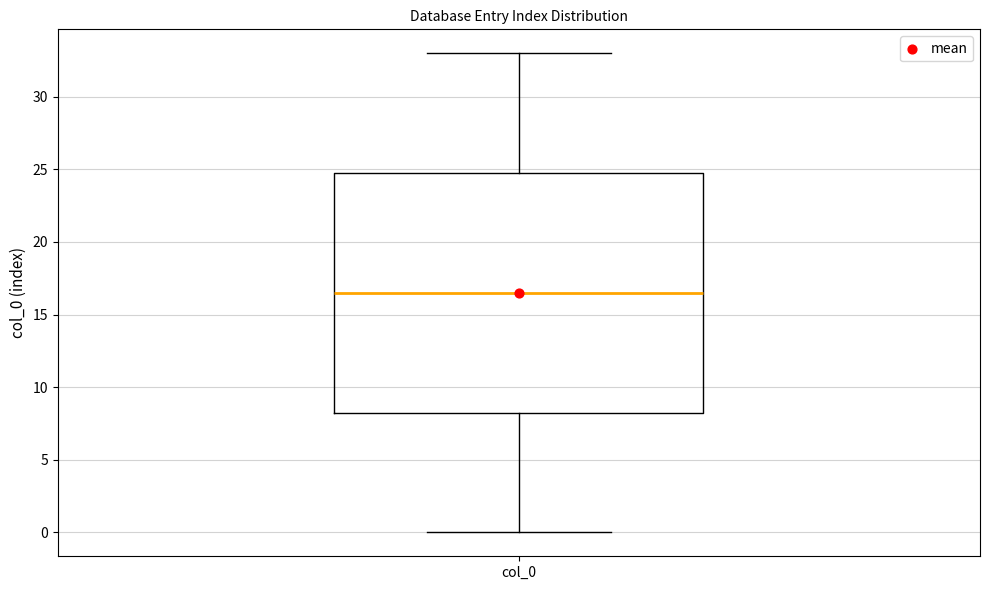

Where does the median line of the box for col_0 sit on the y-axis? The values are not printed on the chart, so give them approximately, as read against the axis.

16.5